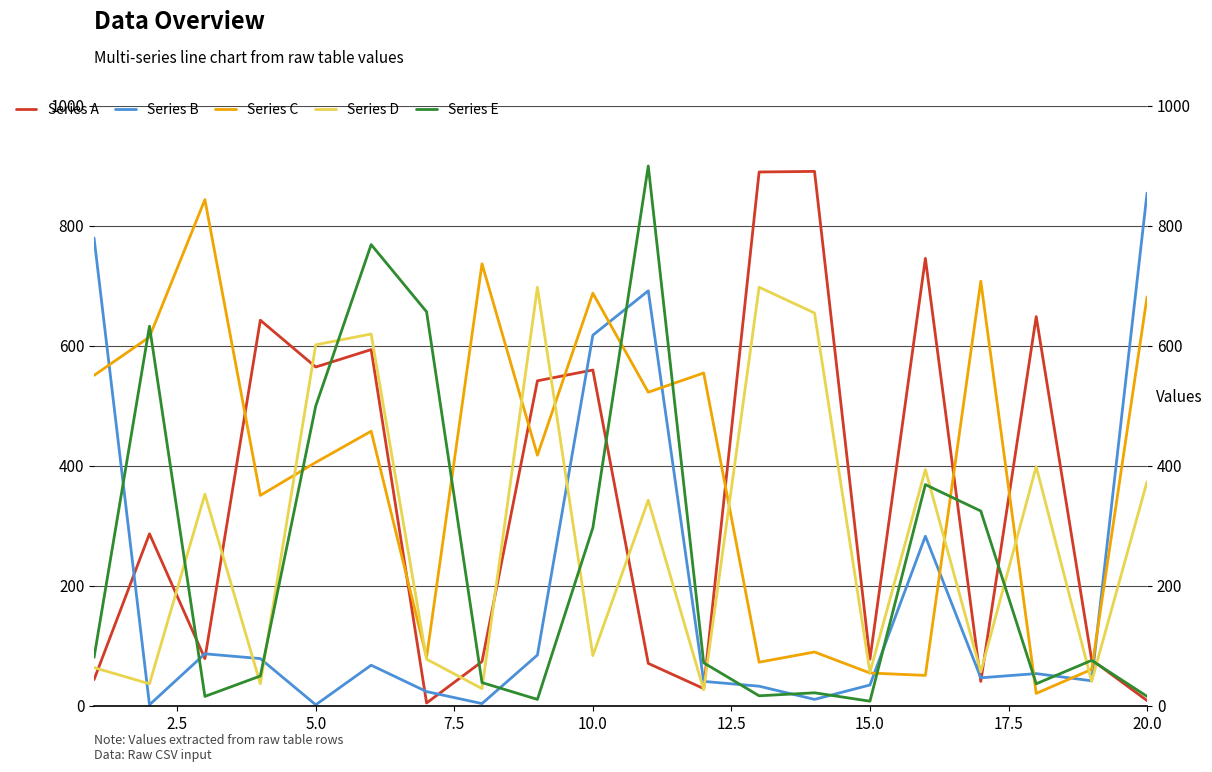

The Series D series shows 947 at 20.0. True or false?

False